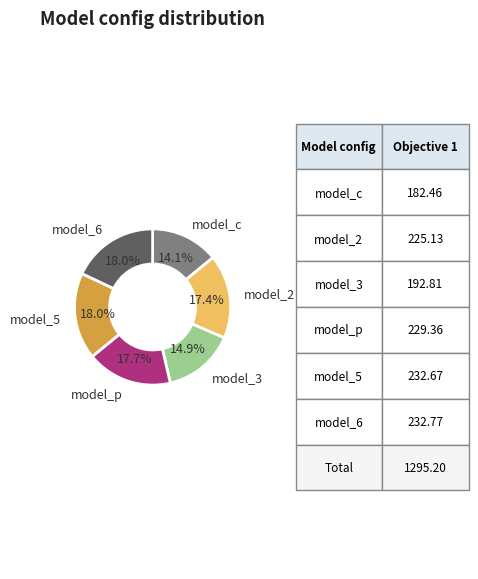

What is the ratio of the value at model_6 to the value at model_3?

1.2